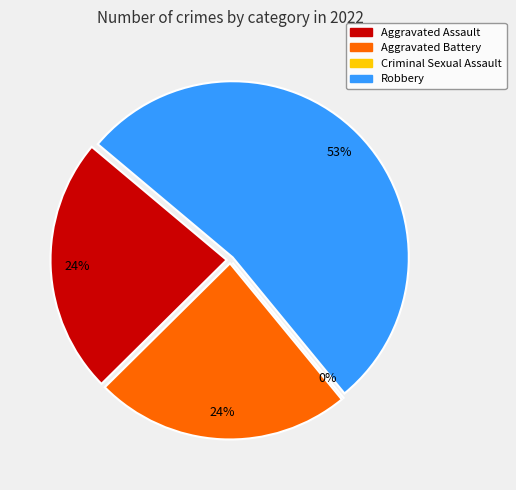

What percentage is the Aggravated Battery slice, to the nearest percent?

24%